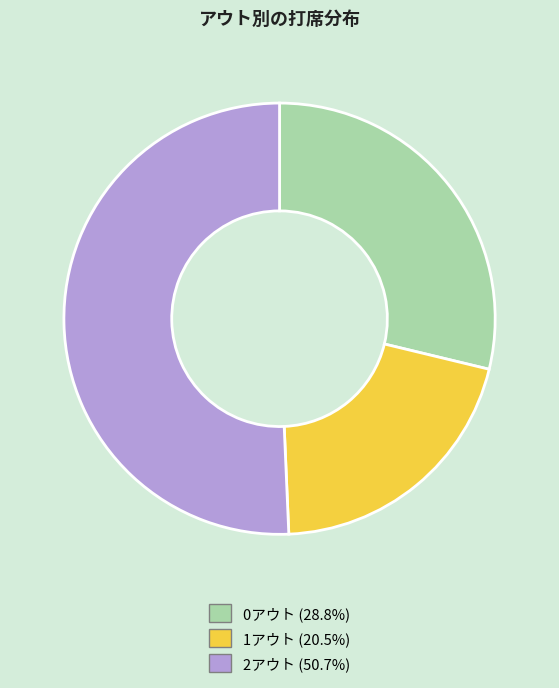

Rank the categories by value from highest to lowest.

2アウト, 0アウト, 1アウト